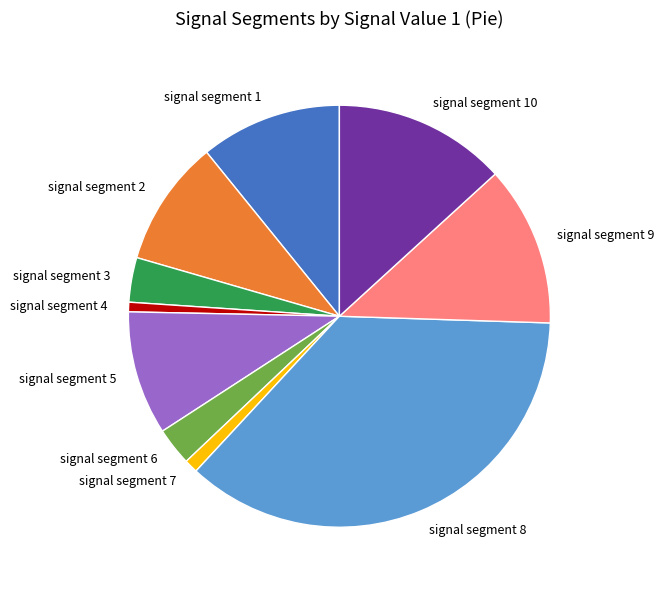

The signal segment 7 slice represents 11% of the pie. True or false?

False